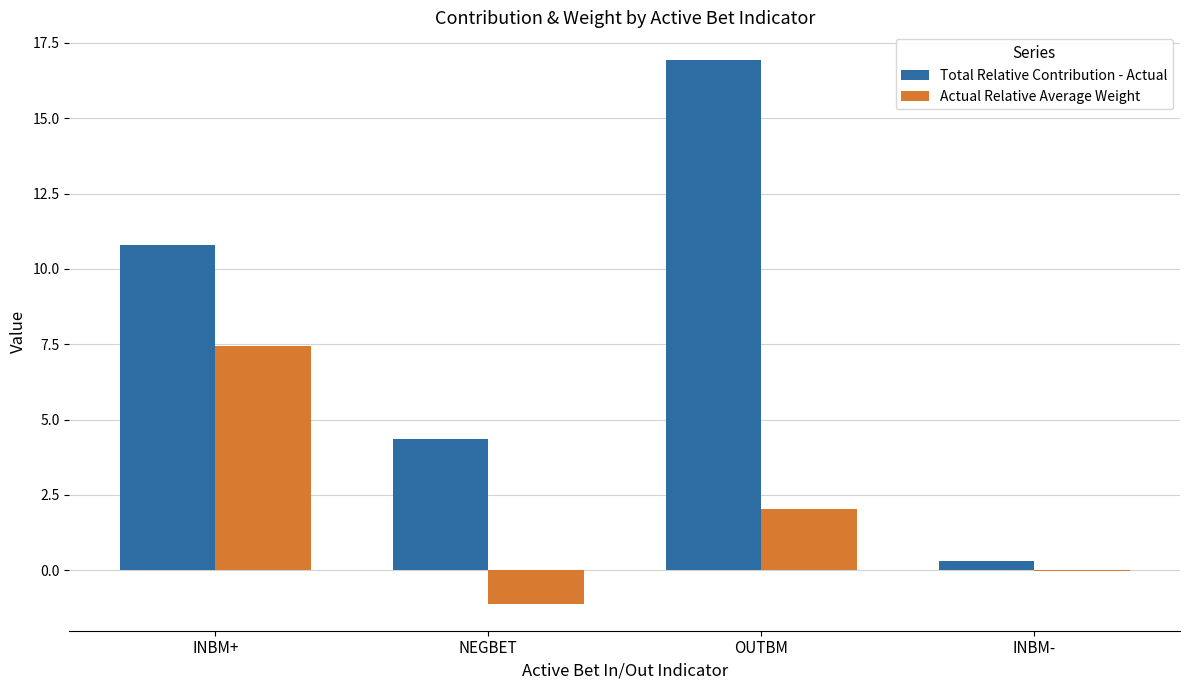

Which label corresponds to the largest value in the chart?

OUTBM